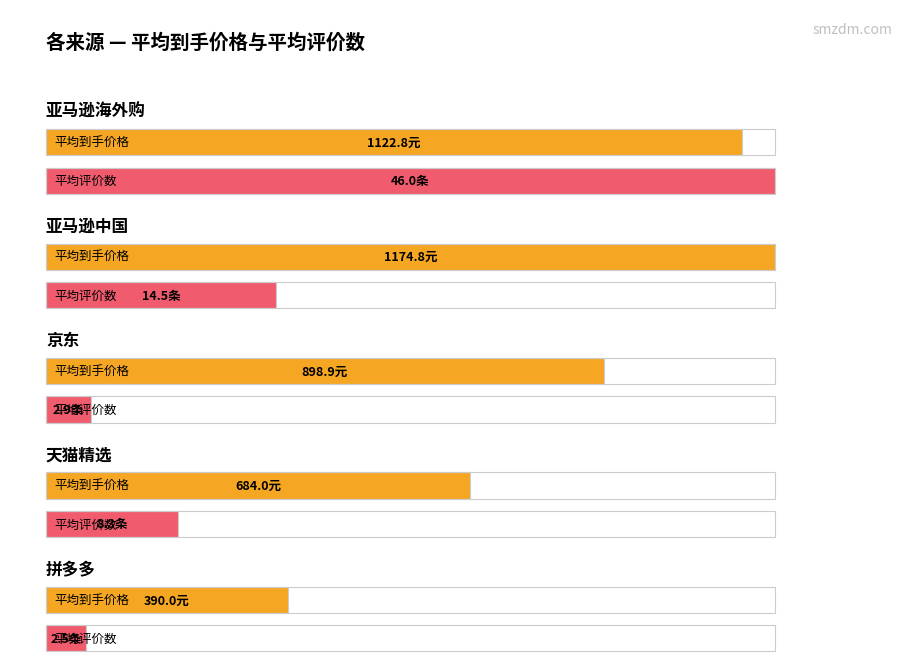

The 平均评价数 series shows 28.5 at 18. True or false?

False